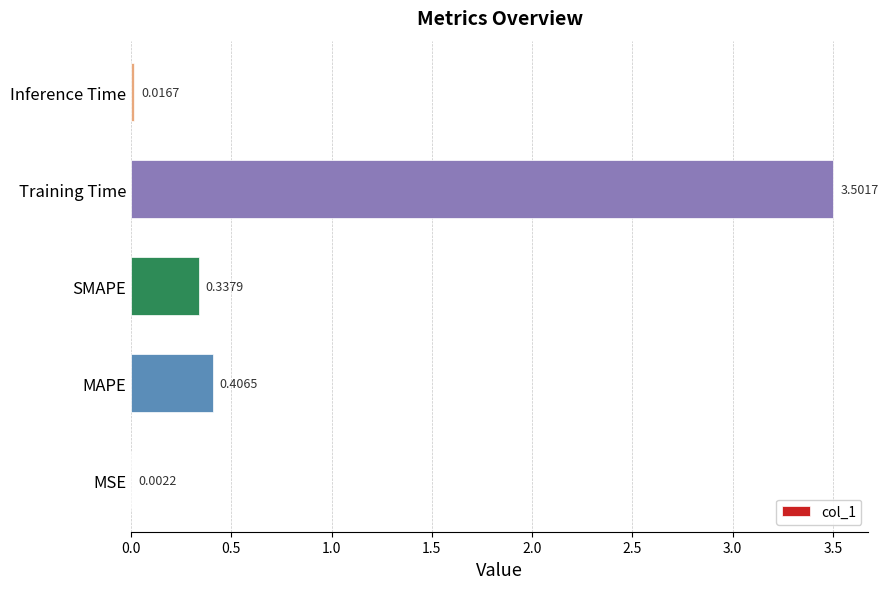

At which label is the value closest to 1?

MAPE